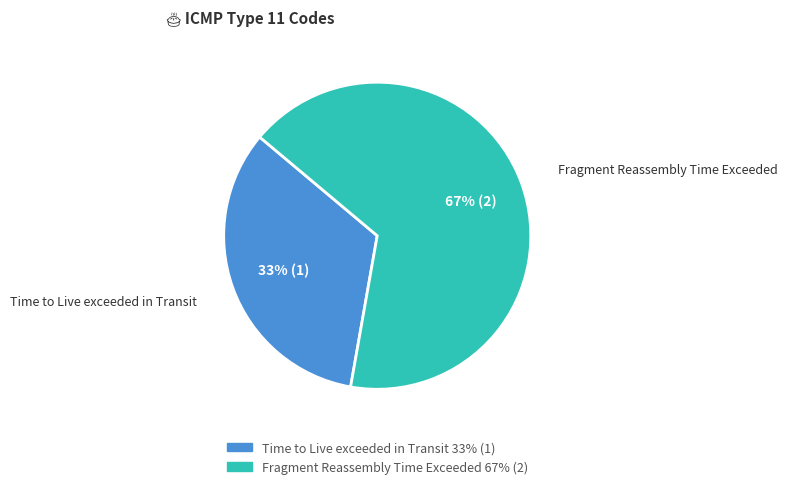

To the nearest percent, what is the average slice percentage?

50%